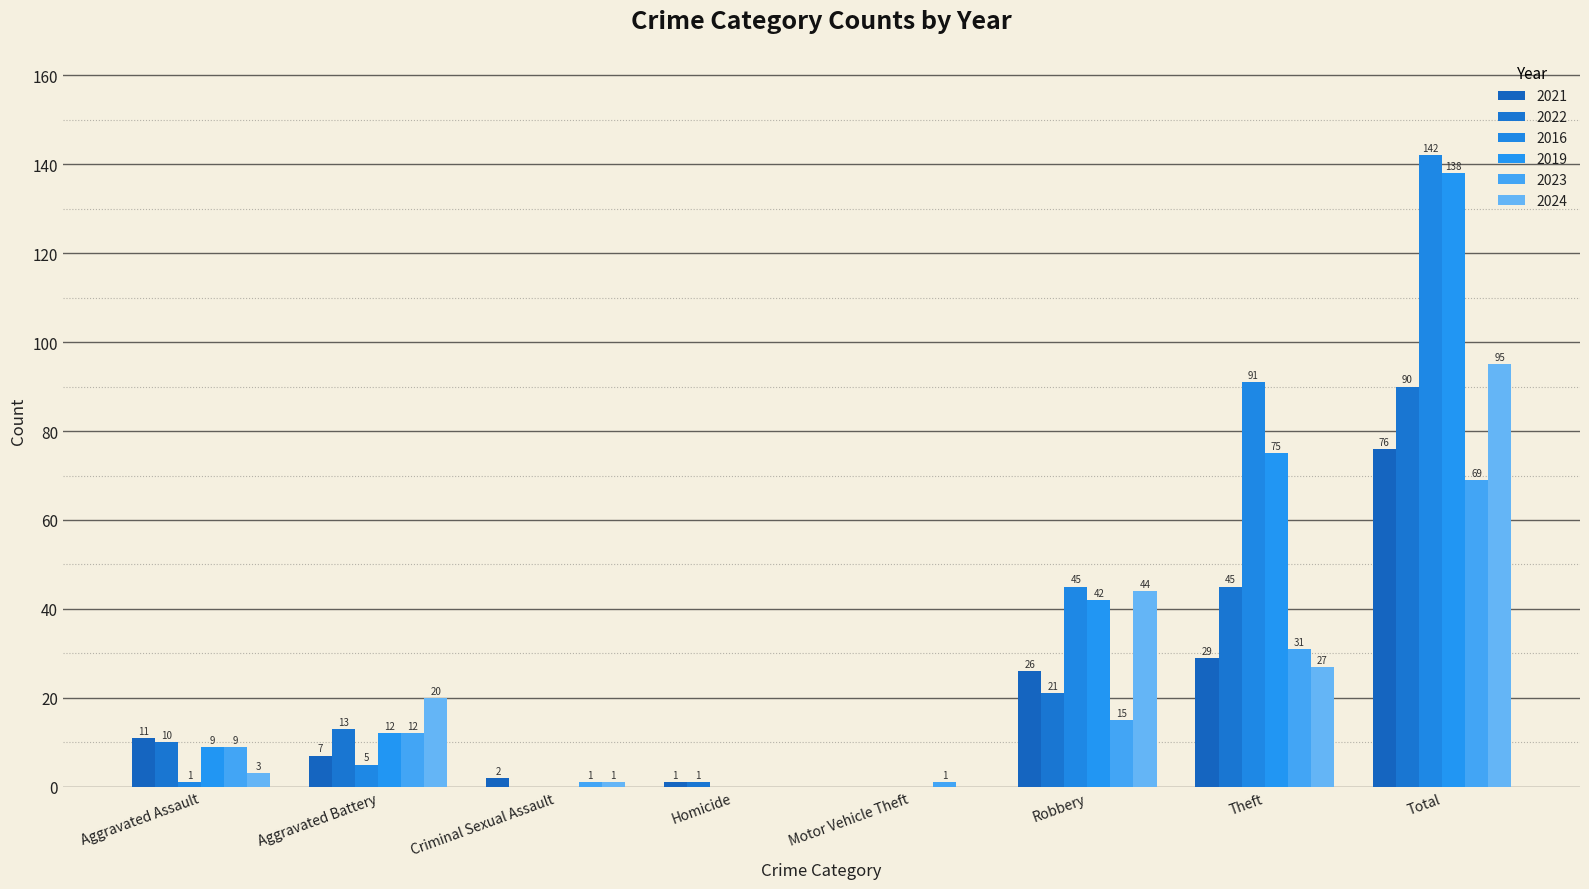

Reading left to right, what are all the values shown in this chart?

2021: 11	7	2	1	0	26	29	76
2022: 10	13	0	1	0	21	45	90
2016: 1	5	0	0	0	45	91	142
2019: 9	12	0	0	0	42	75	138
2023: 9	12	1	0	1	15	31	69
2024: 3	20	1	0	0	44	27	95